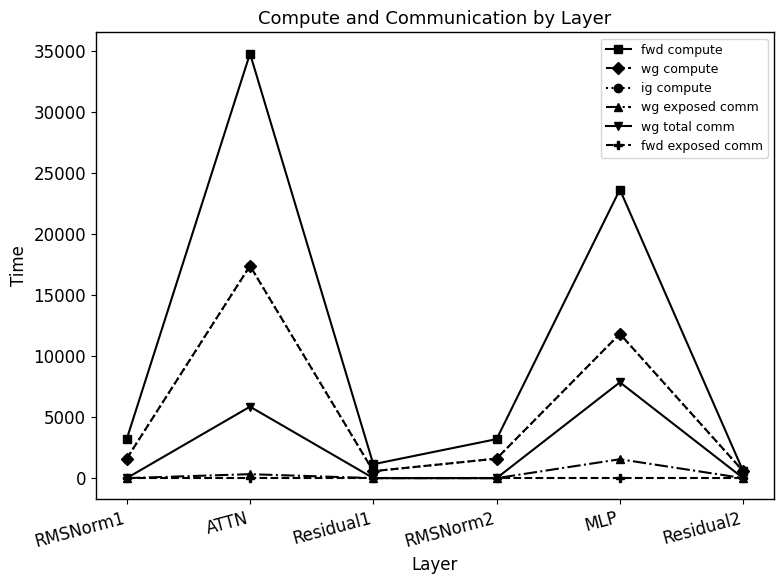

Read the fwd compute value at MLP.

23640.8